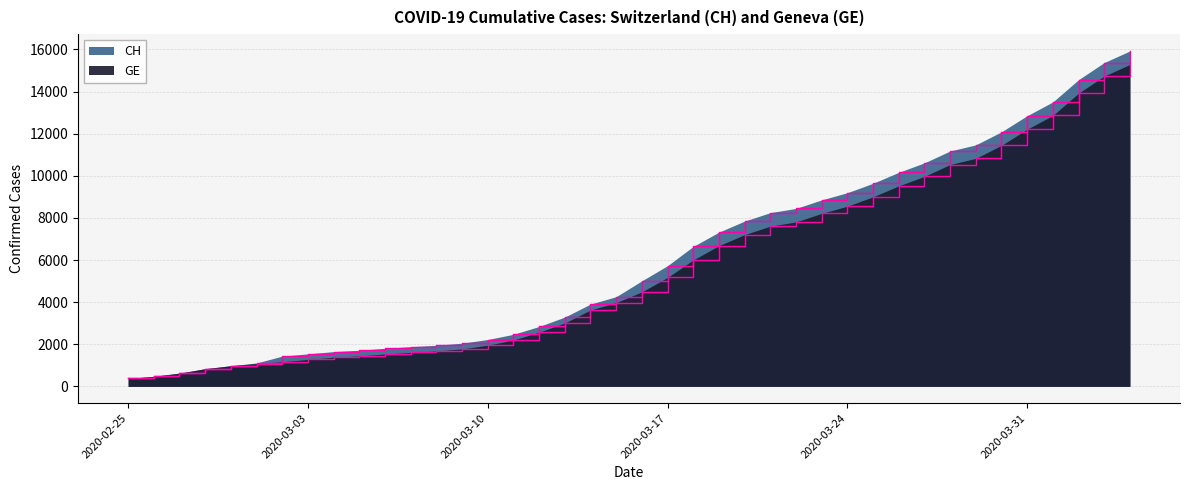

List the labels in order of GE value, smallest first.

2020-02-25, 2020-02-26, 2020-02-27, 2020-02-28, 2020-02-29, 2020-03-01, 2020-03-02, 2020-03-03, 2020-03-04, 2020-03-05, 2020-03-06, 2020-03-07, 2020-03-08, 2020-03-09, 2020-03-10, 2020-03-11, 2020-03-12, 2020-03-13, 2020-03-14, 2020-03-15, 2020-03-16, 2020-03-17, 2020-03-18, 2020-03-19, 2020-03-20, 2020-03-21, 2020-03-22, 2020-03-23, 2020-03-24, 2020-03-25, 2020-03-26, 2020-03-27, 2020-03-28, 2020-03-29, 2020-03-30, 2020-03-31, 2020-04-01, 2020-04-02, 2020-04-03, 2020-04-04